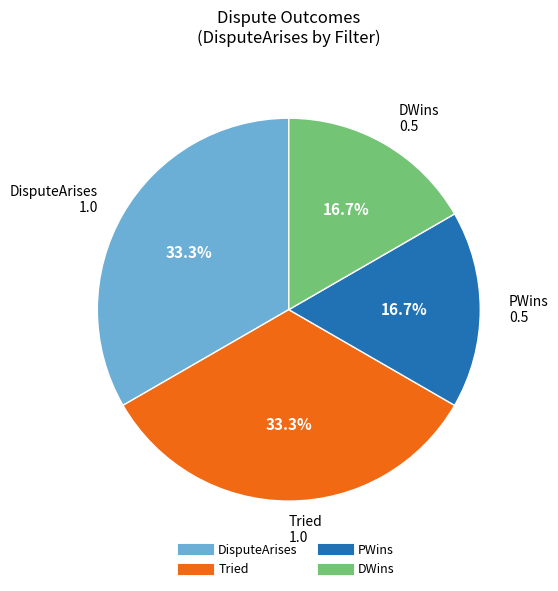

How many slices are in this pie chart?

4